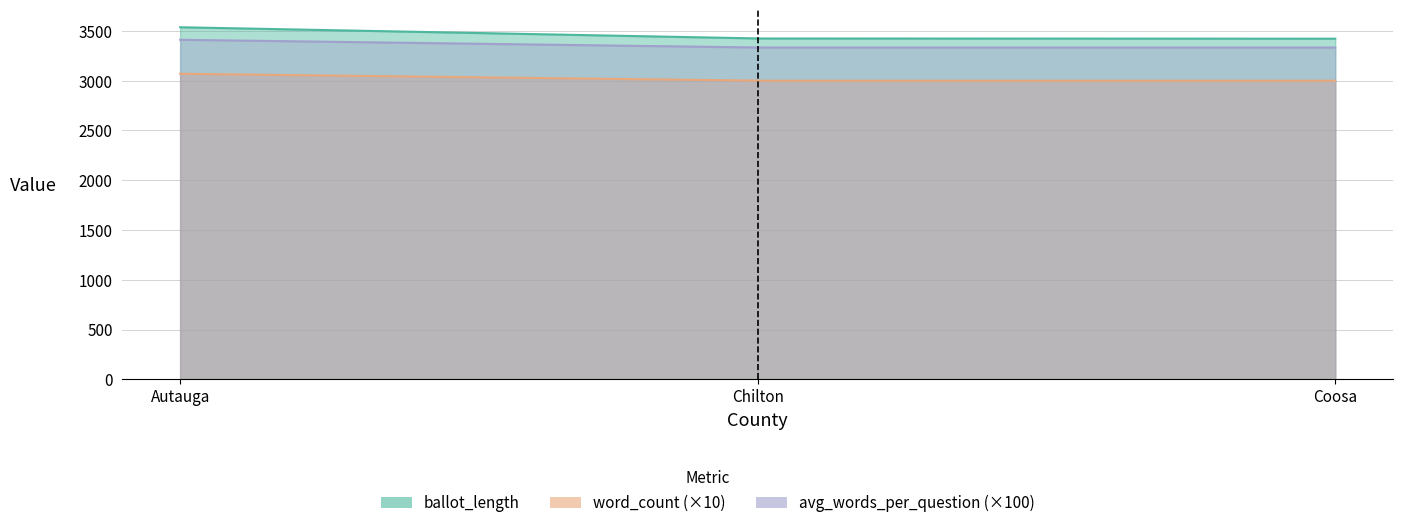

What is the value of the avg_words_per_question point at the 3rd from the left?

33.3